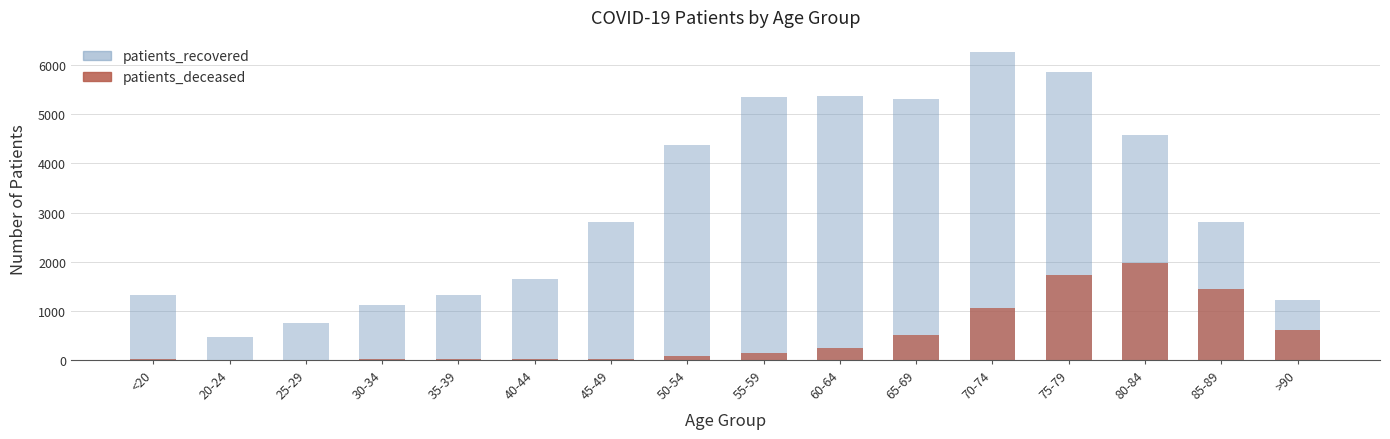

The value of patients_recovered at 35-39 is 1314. True or false?

True